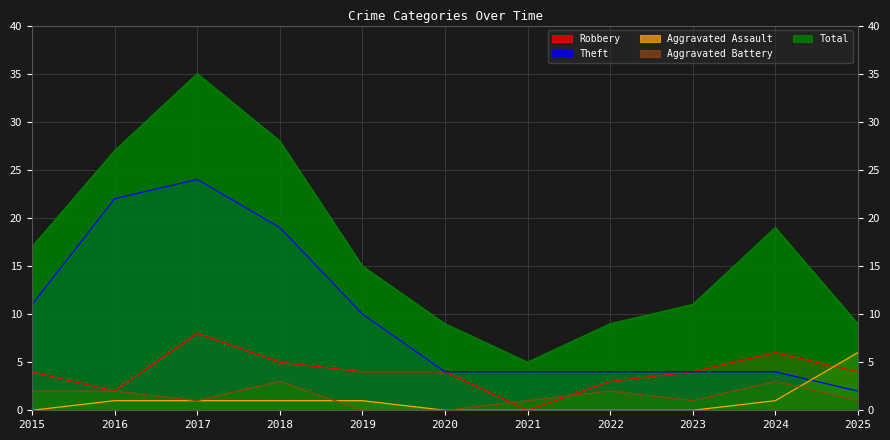

What is the sum of the Robbery values at 2018 and 2024?

11